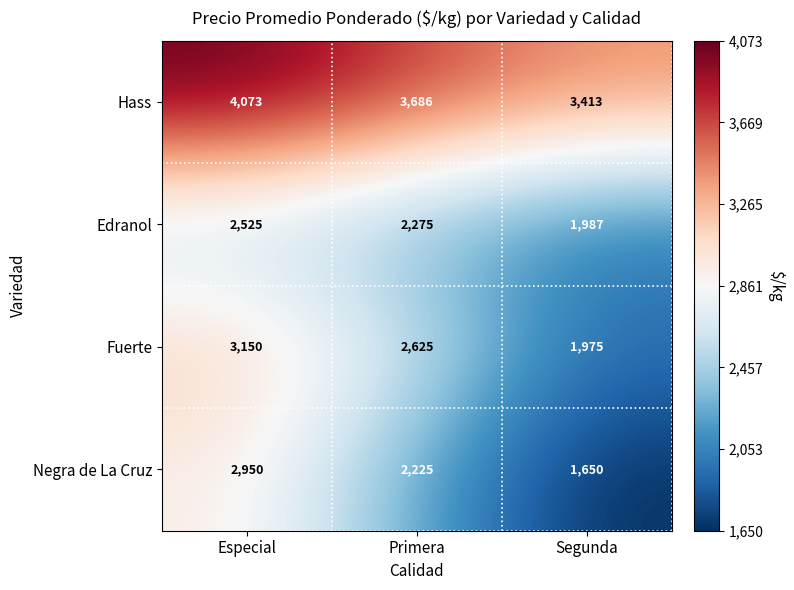

Count the number of categories in the chart.

3